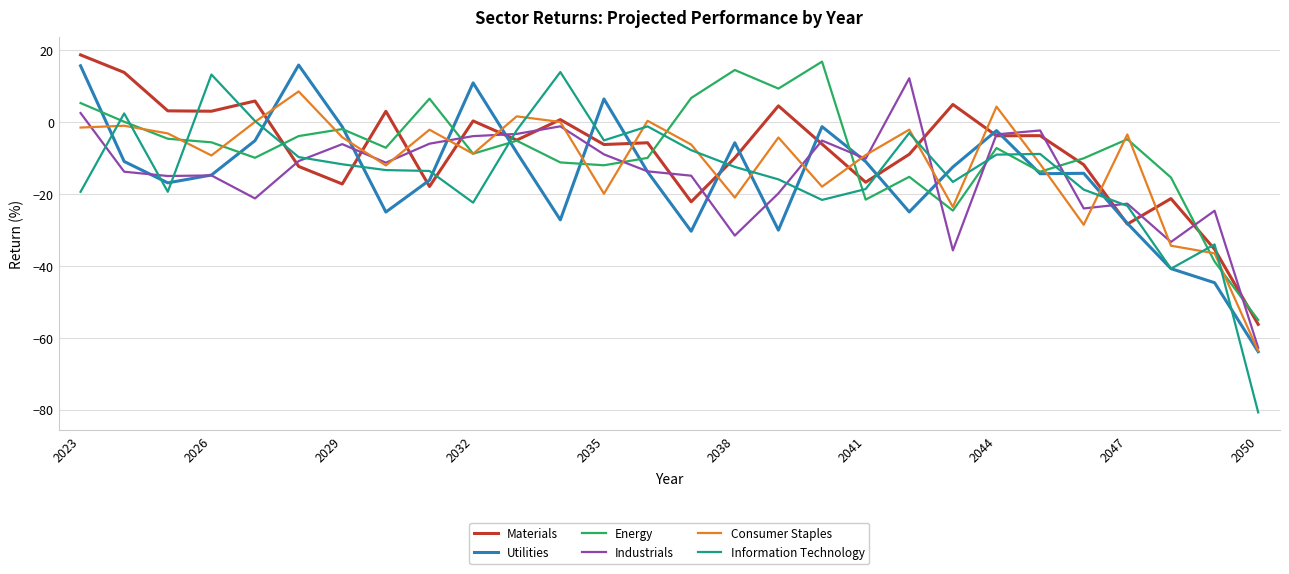

True or false: Materials has more than 0 interior local peaks.

True